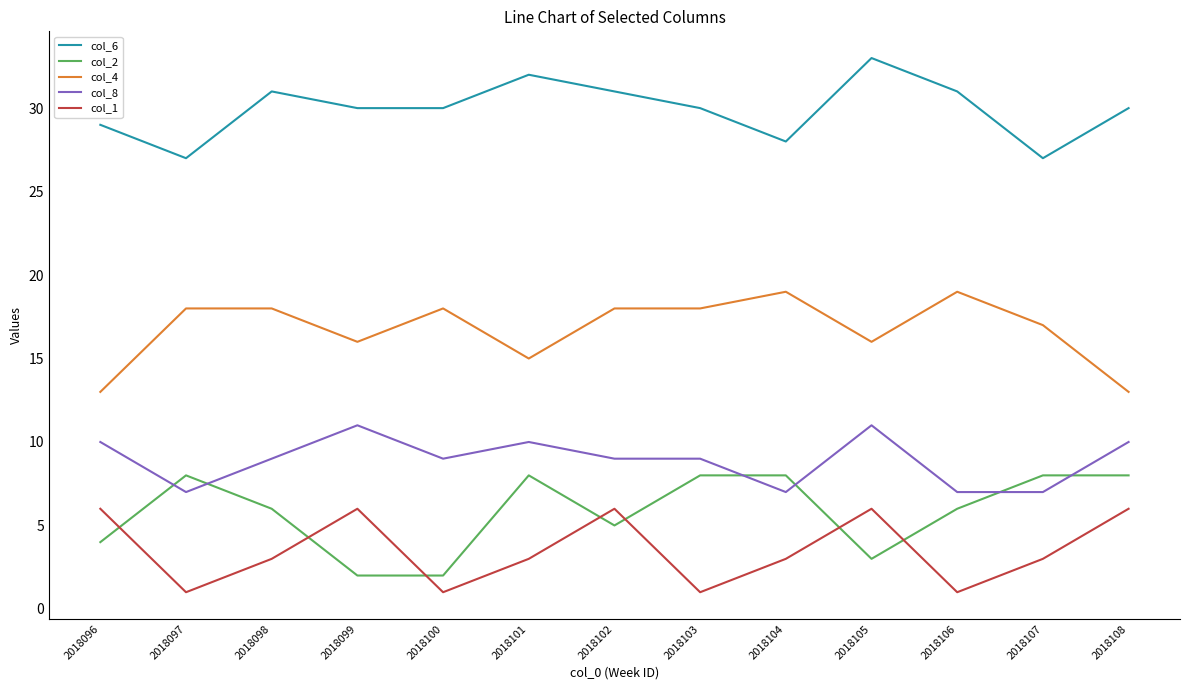

What is the maximum value for col_6?

33